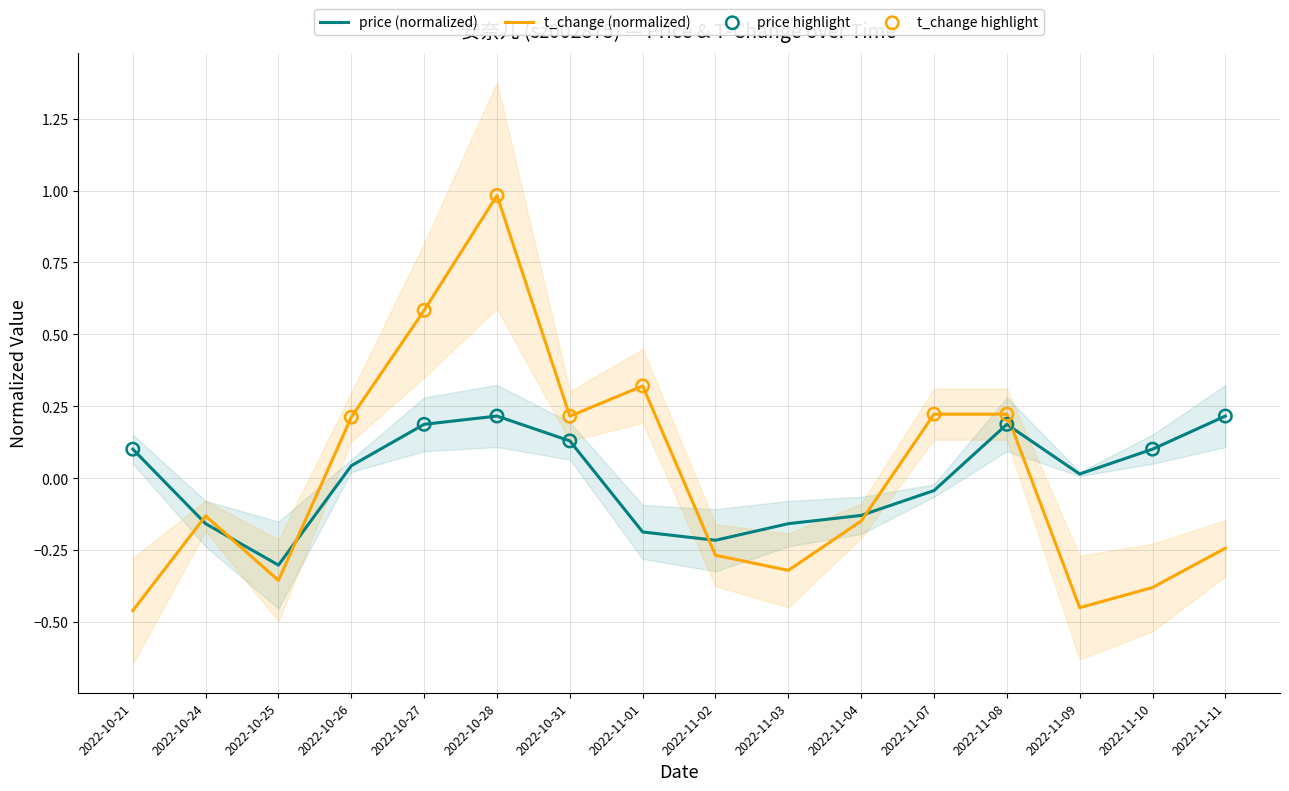

Which series has the largest total across all categories?

t_change